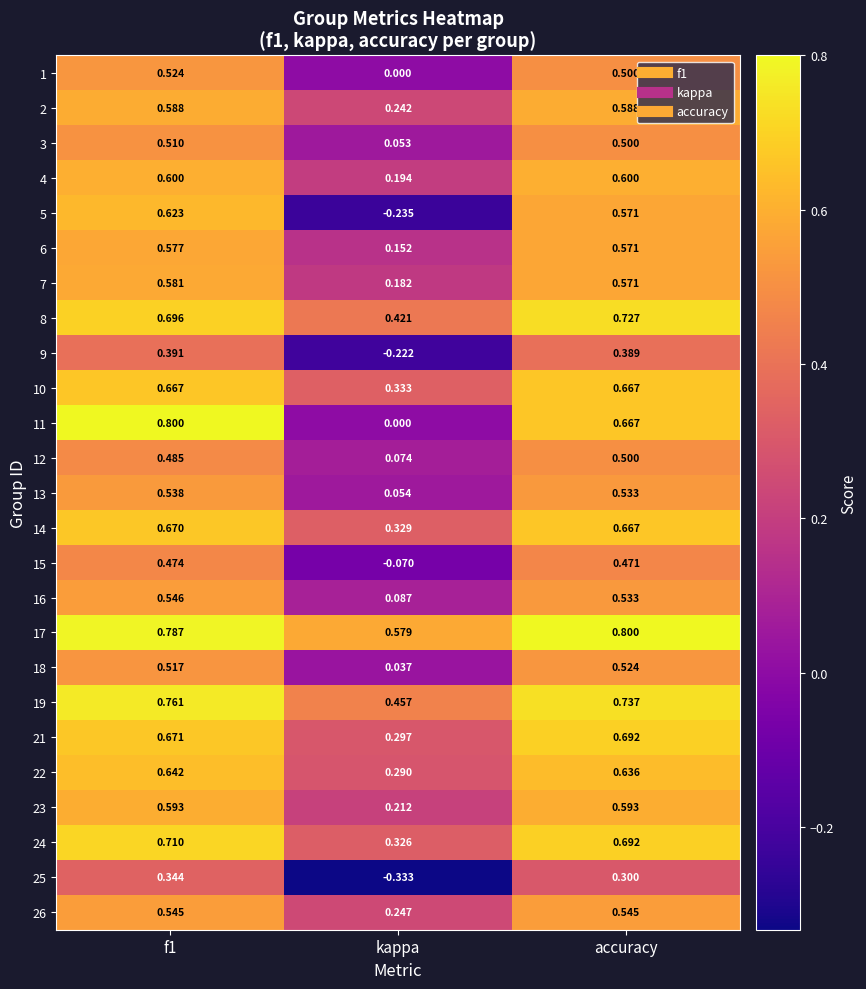

At which label is 24 closest to 0?

kappa